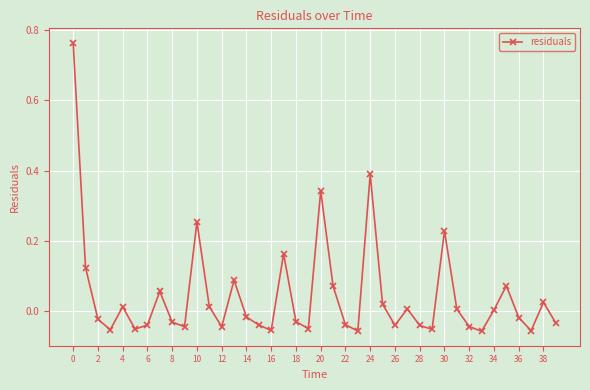

What is the sum of all values?

1.7